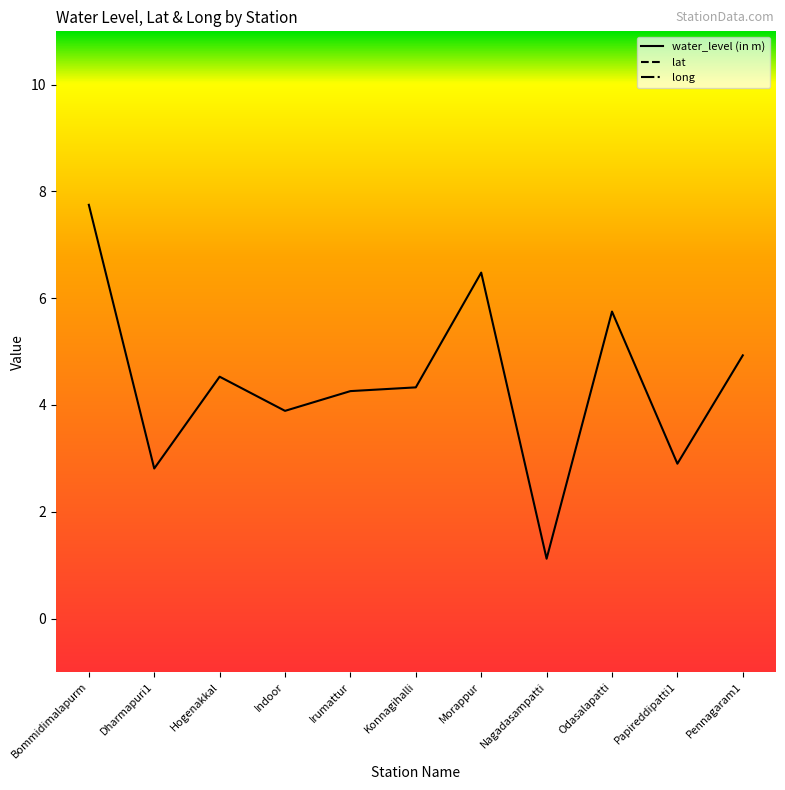

At how many categories does at least one series exceed 71?

11